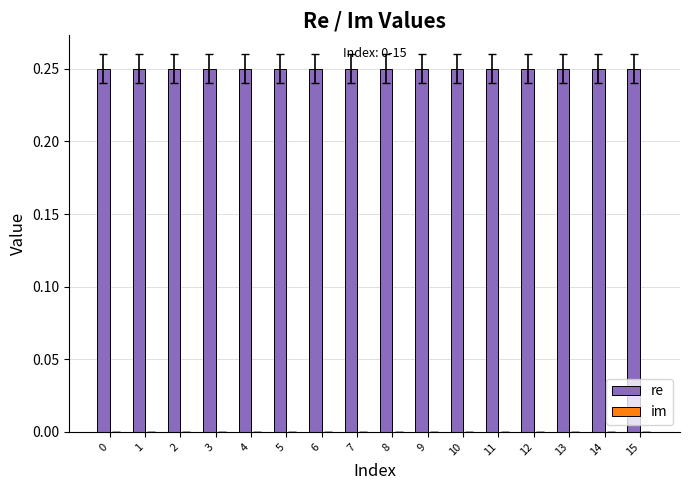

Reading left to right, list all the values displayed in this chart.

re: 0.2	0.2	0.2	0.2	0.2	0.2	0.2	0.2	0.2	0.2	0.2	0.2	0.2	0.2	0.2	0.2
im: 0.0	0.0	0.0	0.0	0.0	0.0	0.0	0.0	0.0	0.0	0.0	0.0	0.0	0.0	0.0	0.0